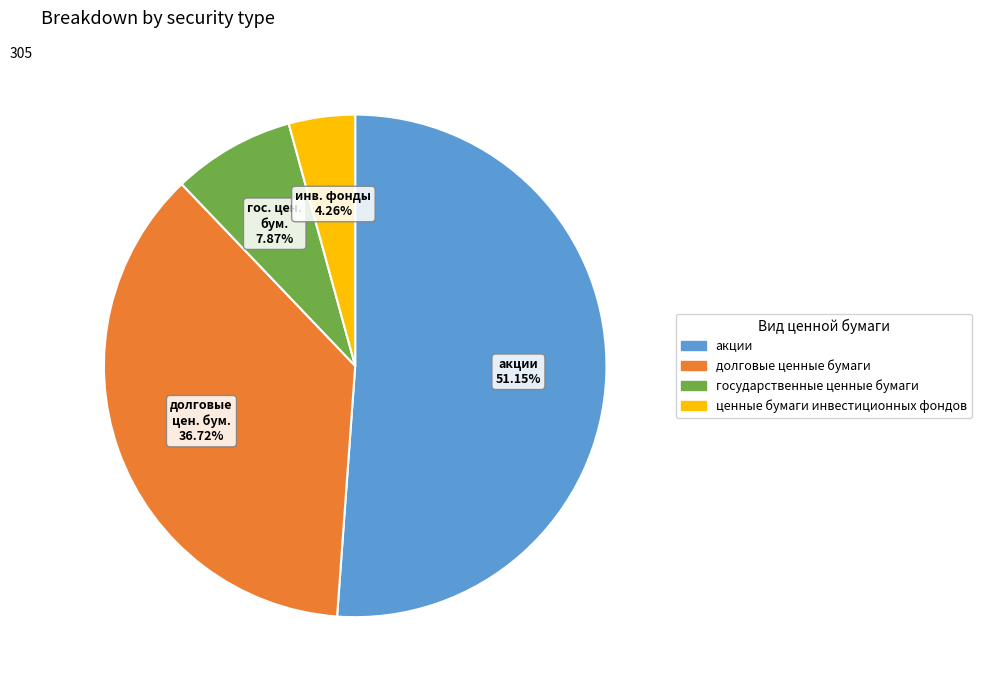

How many segments does this pie chart have?

4